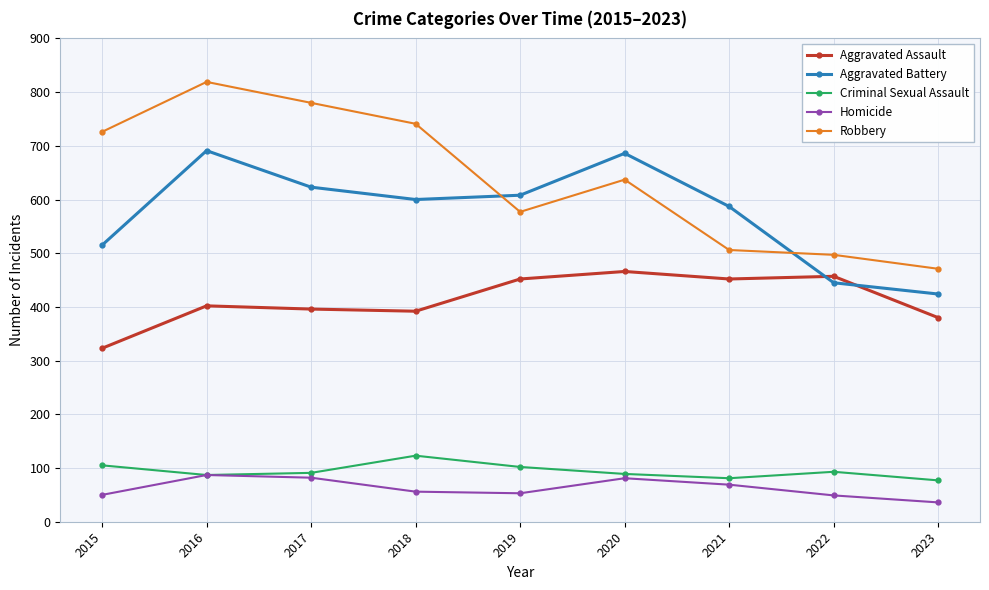

Is it true that Homicide equals 87 at 2016?

True